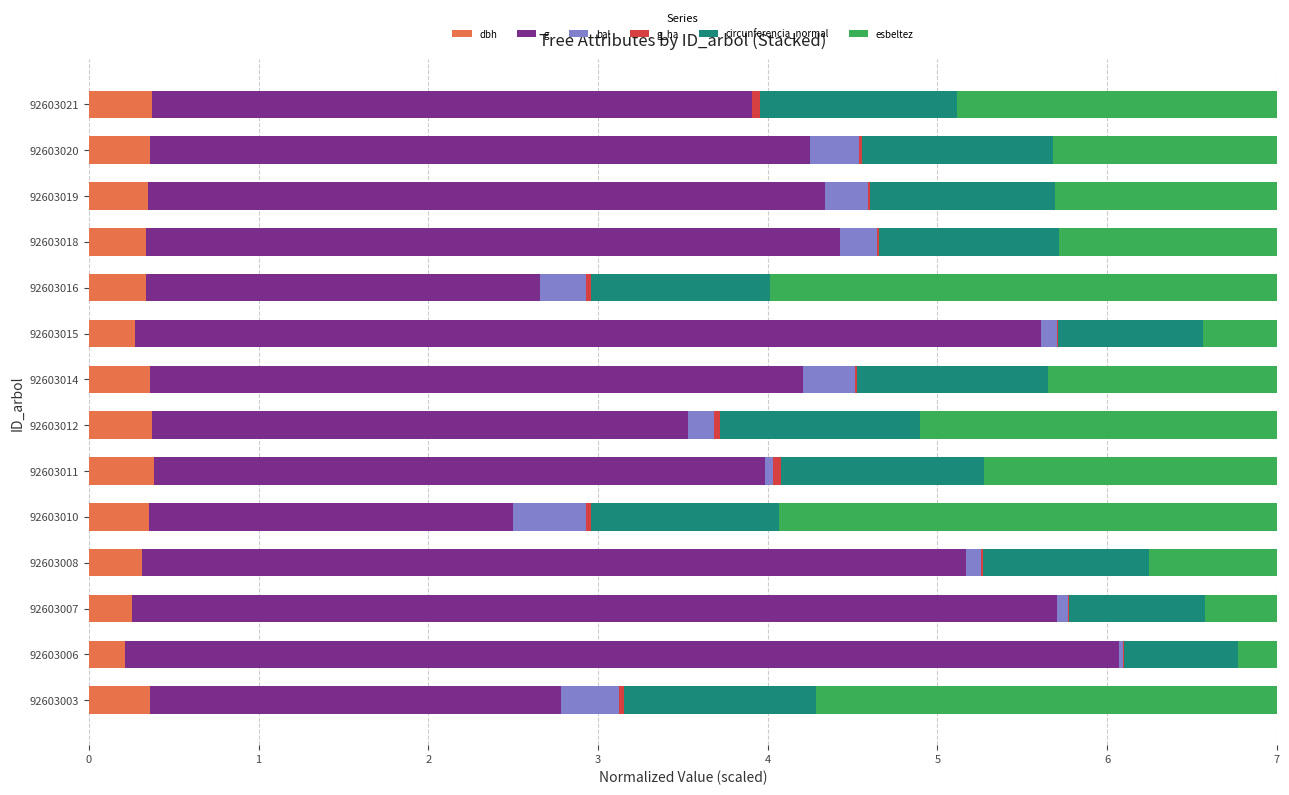

True or false: dbh has a value of 0.4 at 92603021.

True